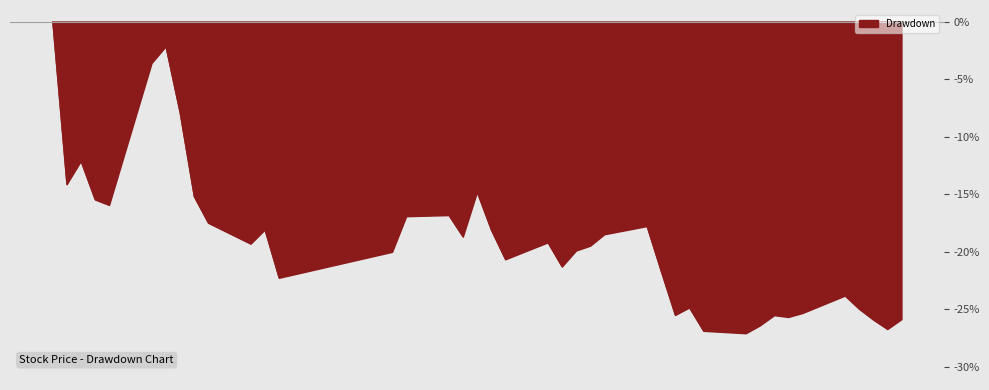

What is the smallest value displayed?

-27.1